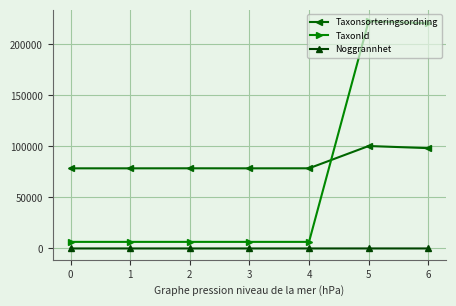

What is the minimum value shown in the chart?

10